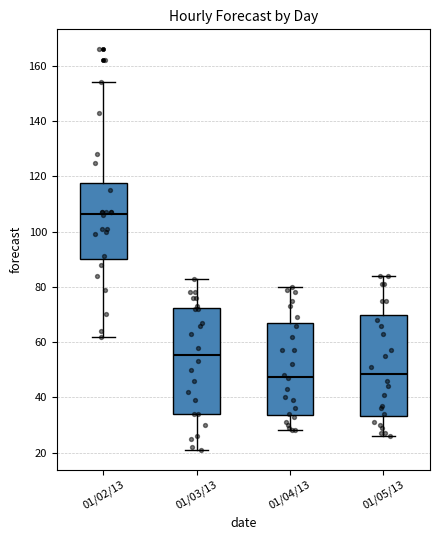

Reading left to right, transcribe this box plot: for each box, give where its median line is, the range the box spans, and where its two whiskers end, as read against the y-axis. The values are not printed on the chart, so give them approximately, as read against the axis.

01/02/13: median 106, box 90 to 118, whiskers 62 to 154
01/03/13: median 56, box 34 to 72, whiskers 22 to 84
01/04/13: median 48, box 34 to 66, whiskers 28 to 80
01/05/13: median 48, box 34 to 70, whiskers 26 to 84